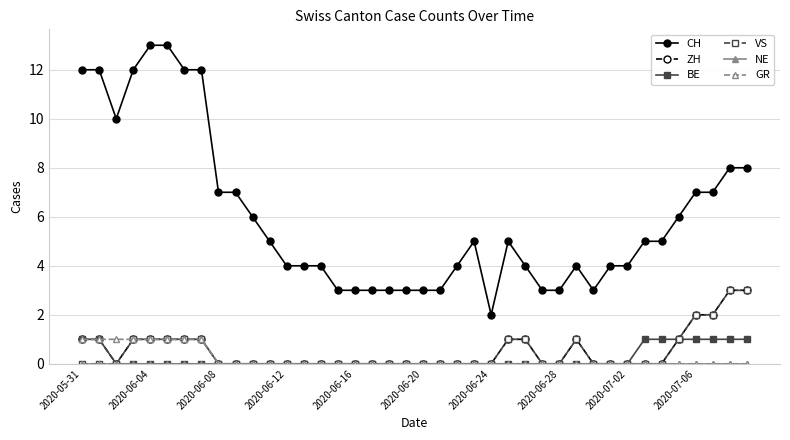

True or false: BE and CH intersect in this chart.

False